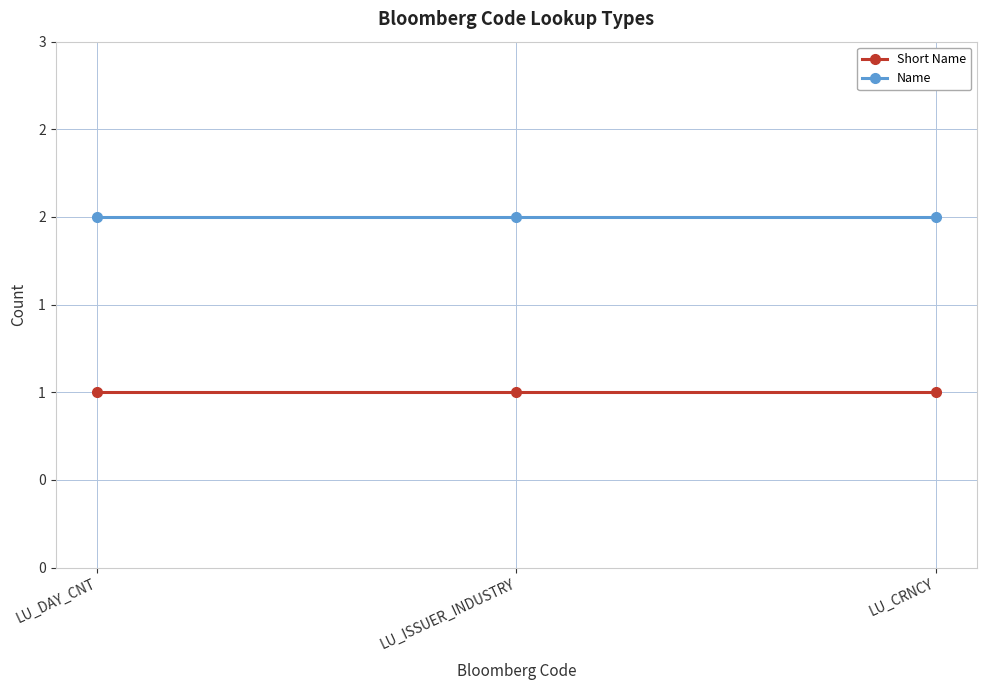

Which series has the largest total across all categories?

Name